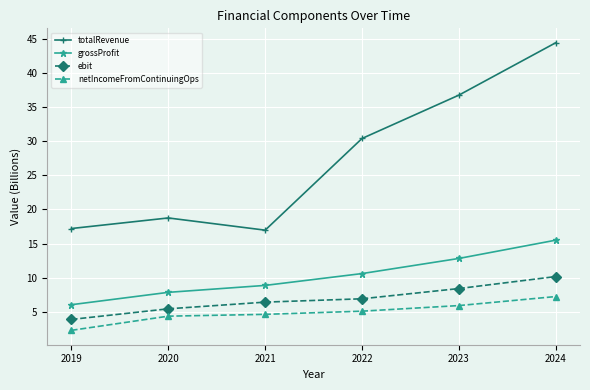

What is the highest value of the grossProfit series?

15.5